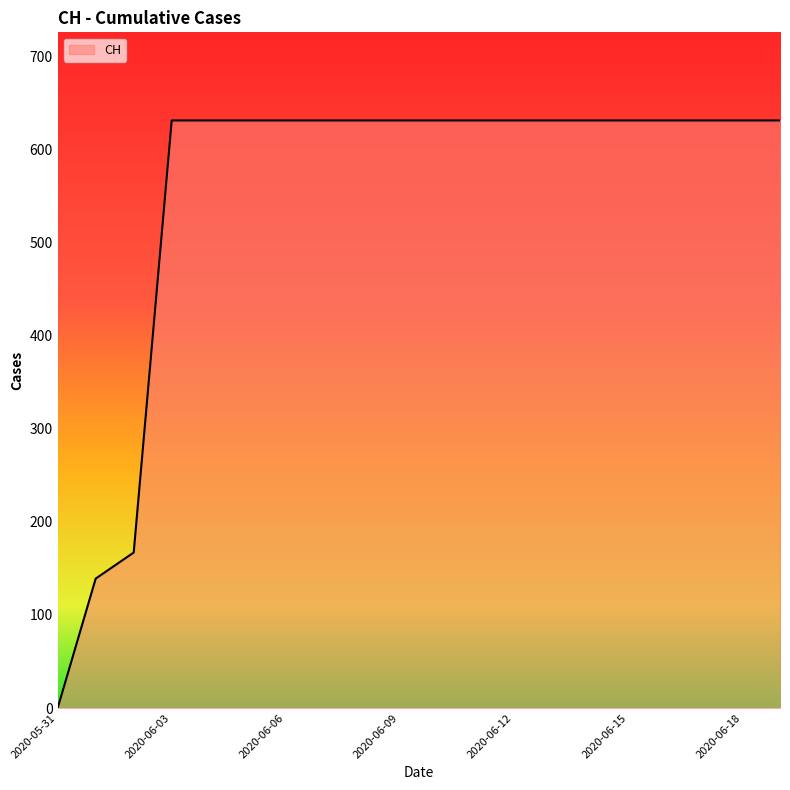

What is the greatest value displayed?

631